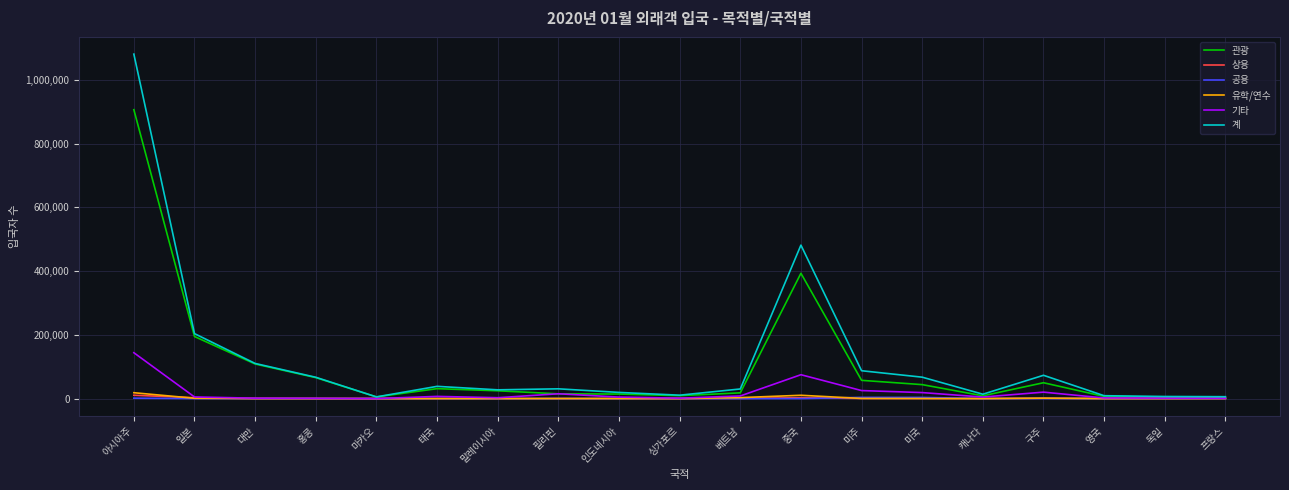

Which series has the largest total across all categories?

계